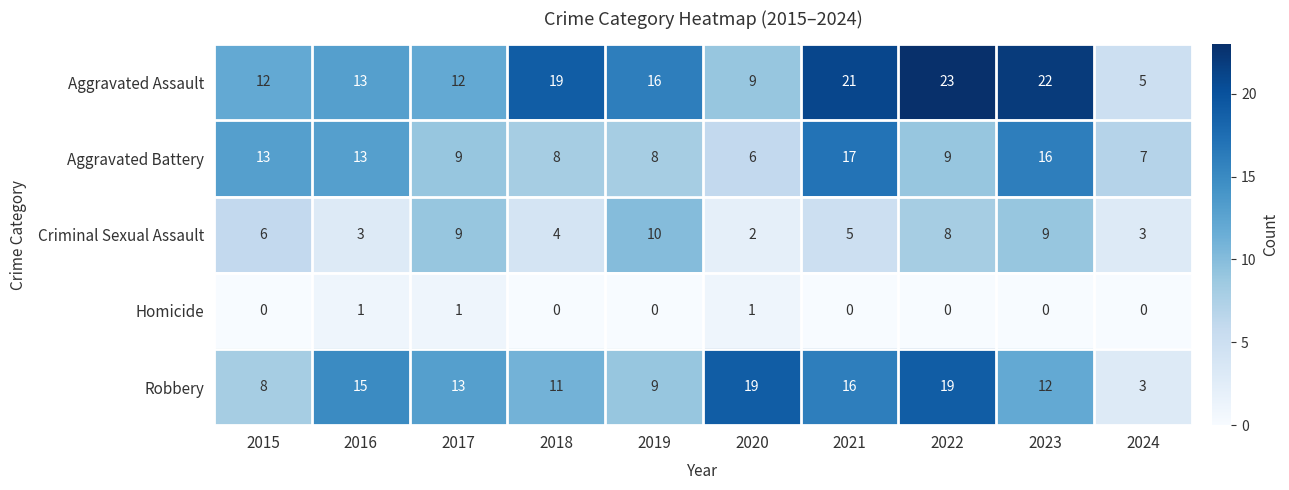

How many categories are shown in the chart?

10